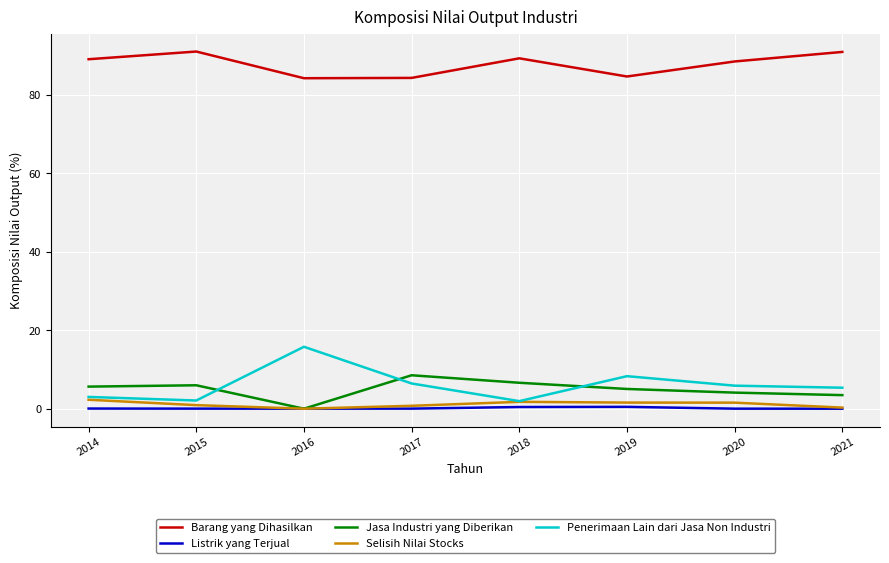

True or false: Penerimaan Lain dari Jasa Non Industri and Barang yang Dihasilkan intersect in this chart.

False